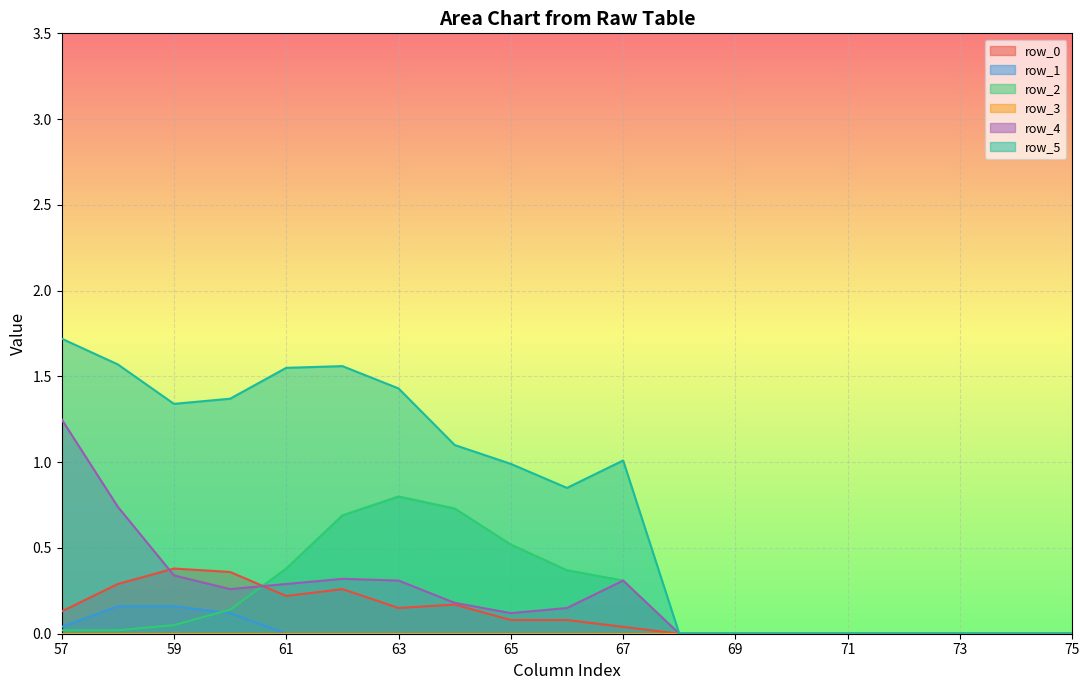

Which label corresponds to the largest value in the chart?

57